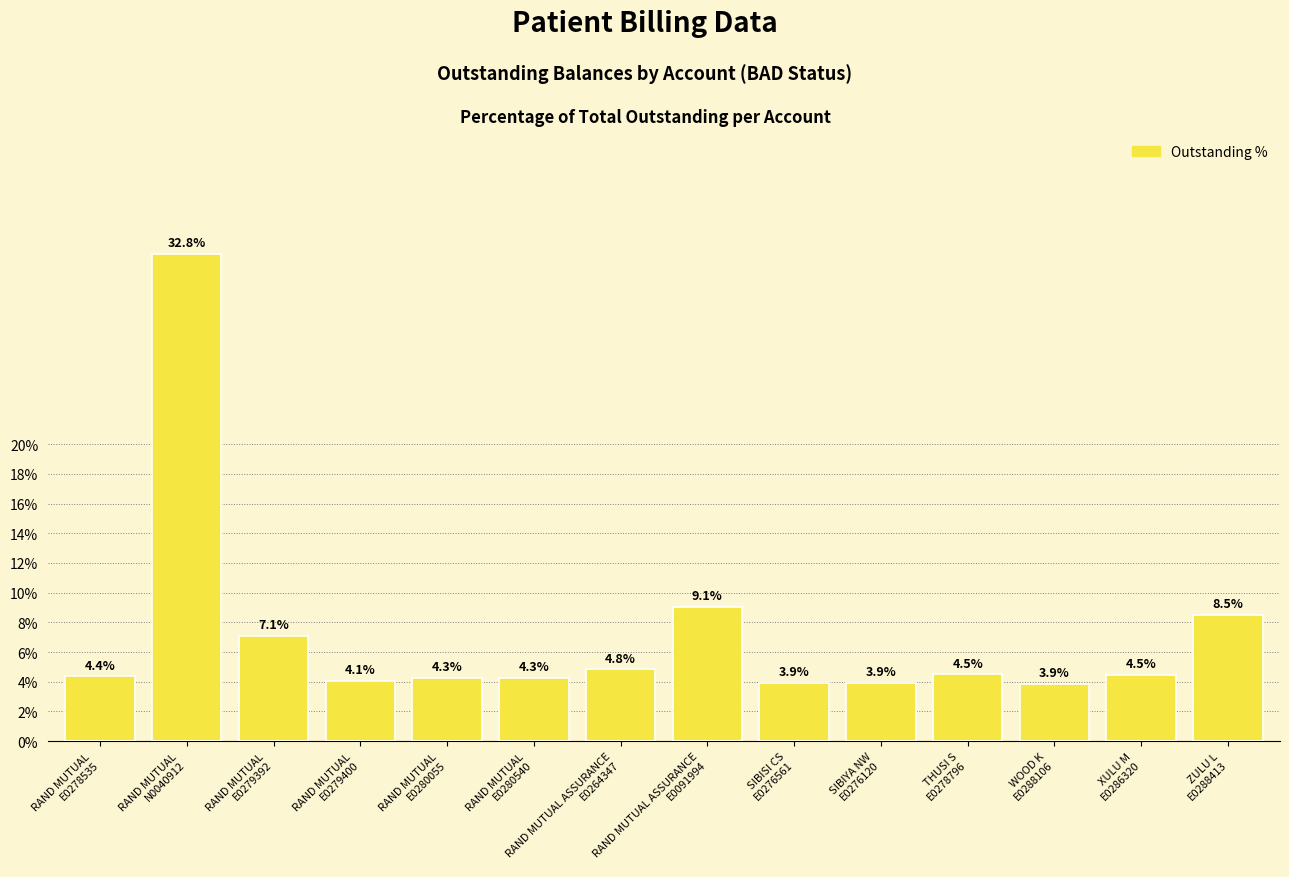

Reading left to right, extract all data points from this chart.

RAND MUTUAL
E0278535=4.4	RAND MUTUAL
N0040912=32.8	RAND MUTUAL
E0279392=7.1	RAND MUTUAL
E0279400=4.1	RAND MUTUAL
E0280055=4.3	RAND MUTUAL
E0280540=4.3	RAND MUTUAL ASSURANCE
E0264347=4.8	RAND MUTUAL ASSURANCE
E0091994=9.1	SIBISI CS
E0276561=3.9	SIBIYA NW
E0276120=3.9	THUSI S
E0278796=4.5	WOOD K
E0288106=3.9	XULU M
E0286320=4.5	ZULU L
E0288413=8.5